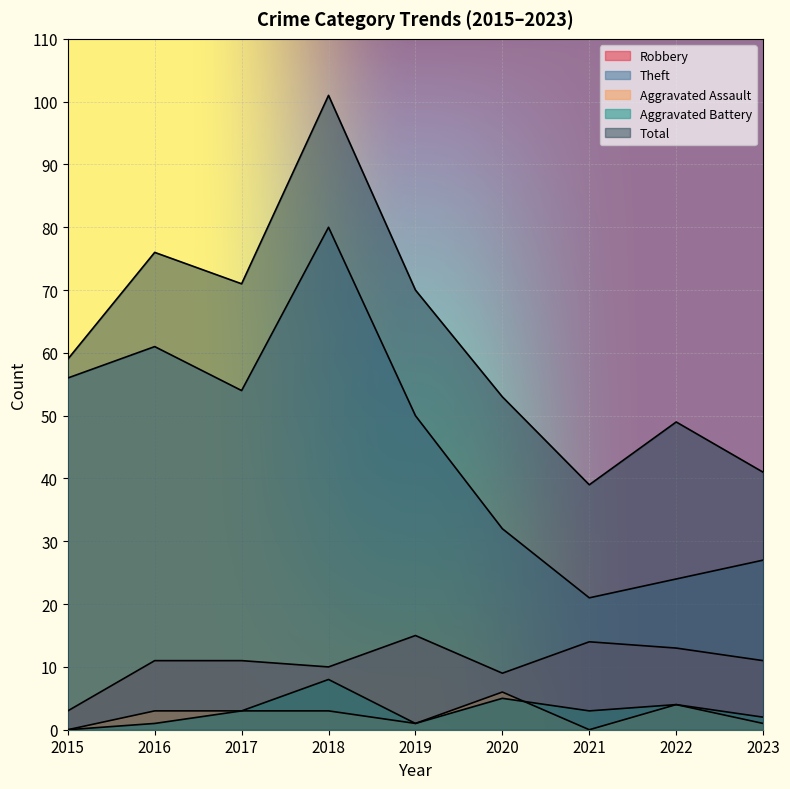

Which series has the largest range (max minus min)?

Total